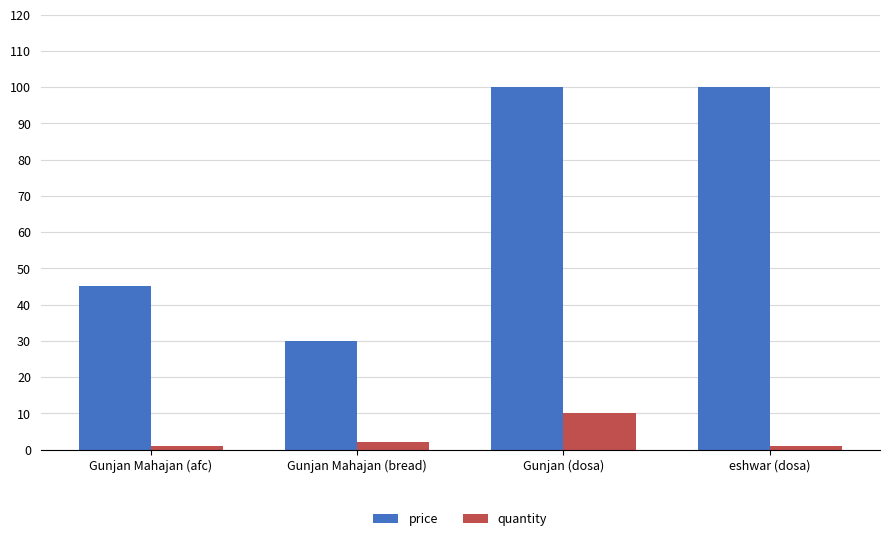

Which series has the largest range (max minus min)?

price